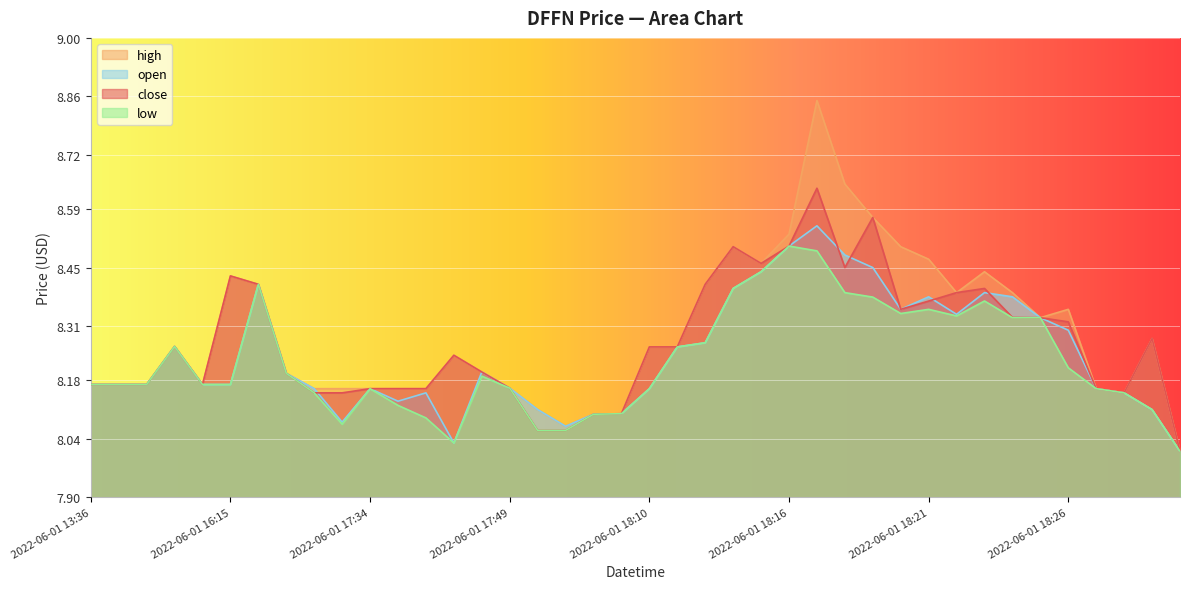

True or false: high has more than 0 points higher than both neighbors.

True